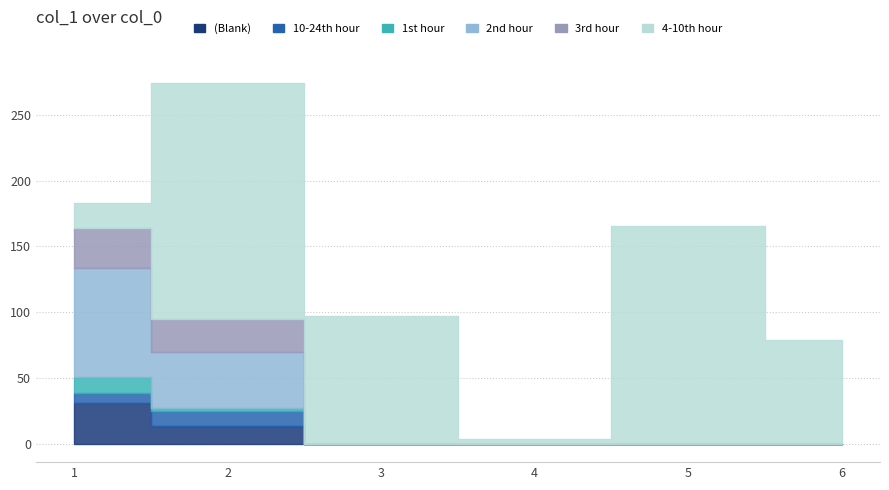

Does the chart have visible grid lines?

Yes